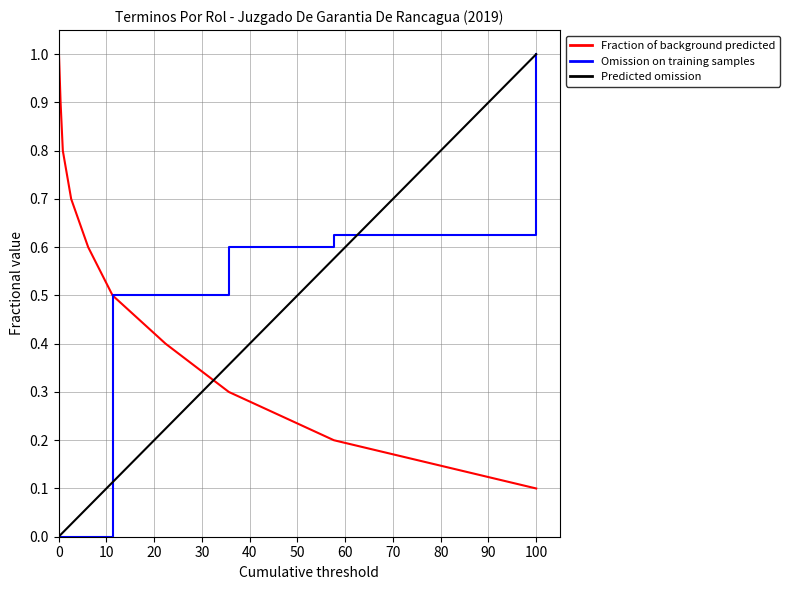

After their last crossing, which series has the higher values: Fraction of background predicted or Predicted omission?

Predicted omission